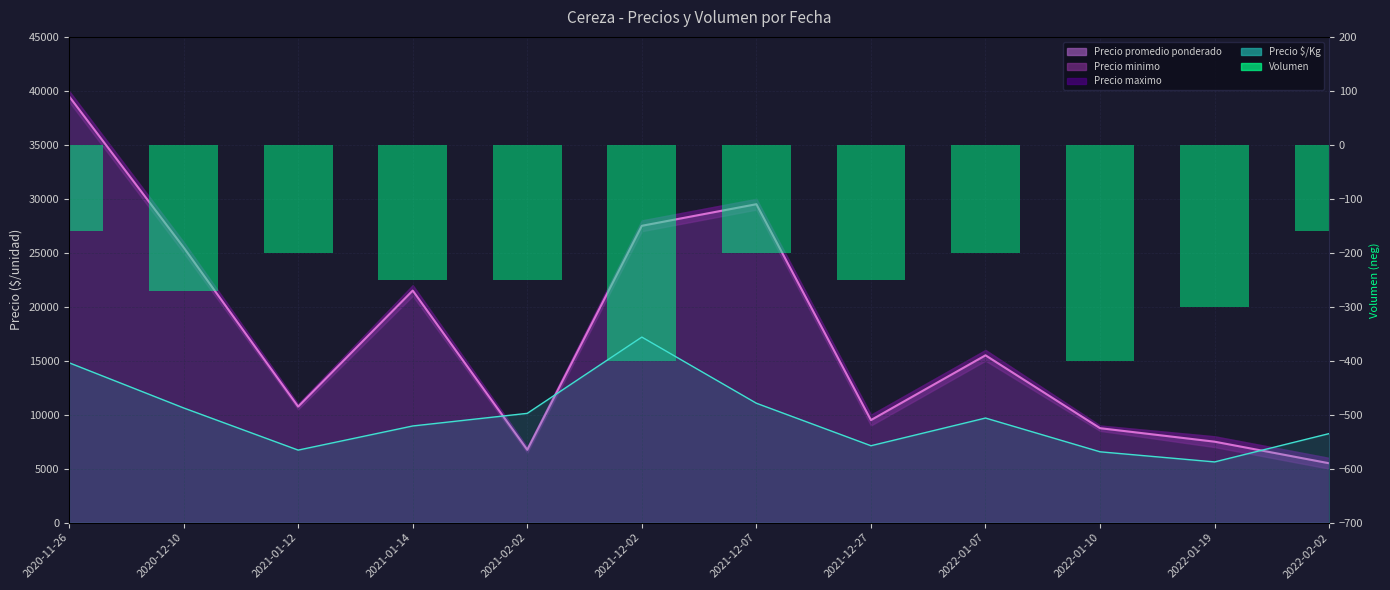

What is the label of the 9th bar from the left?

2022-01-07